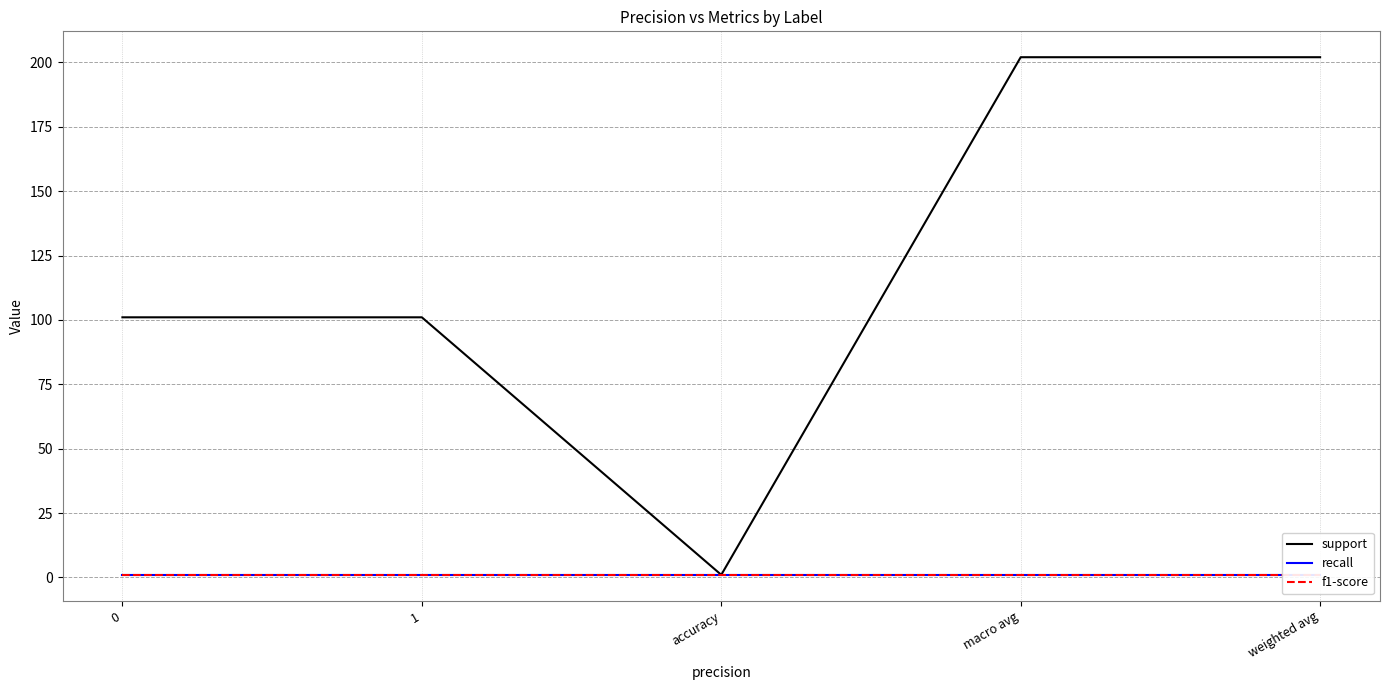

Read the recall value at weighted avg.

1